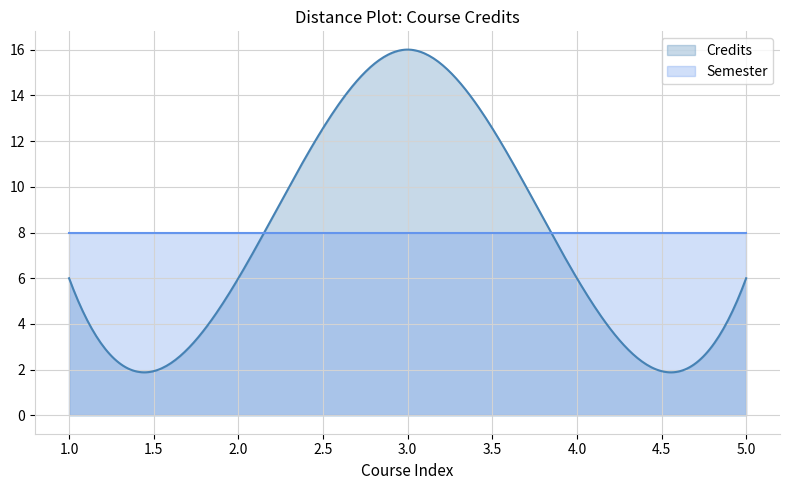

What are all the series names shown in the legend?

Credits, Semester